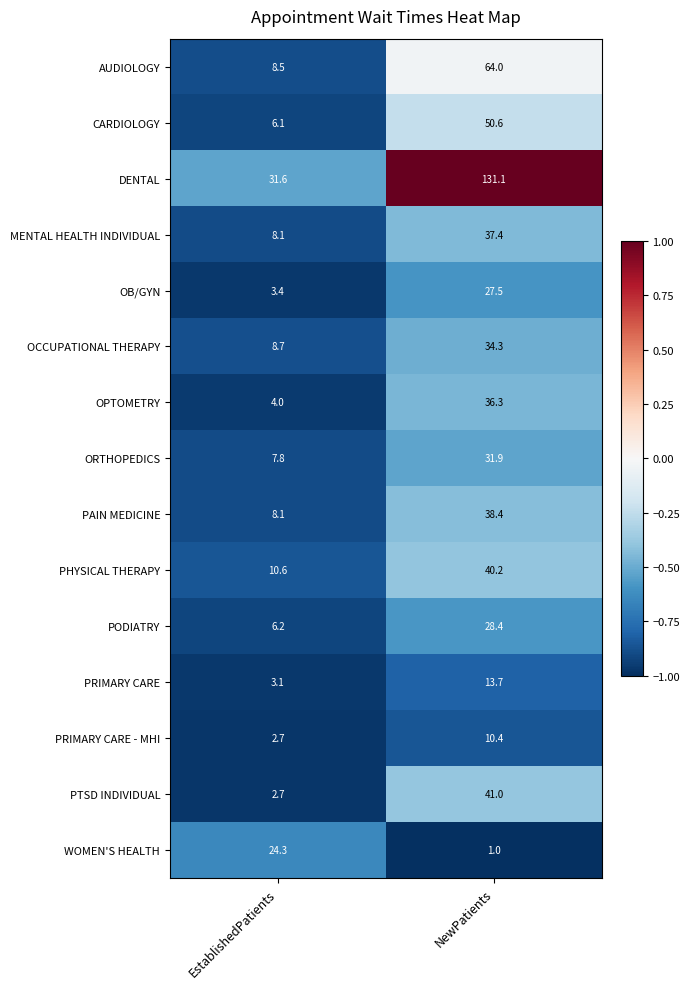

Between EstablishedPatients and NewPatients, which series saw the biggest shift?

DENTAL